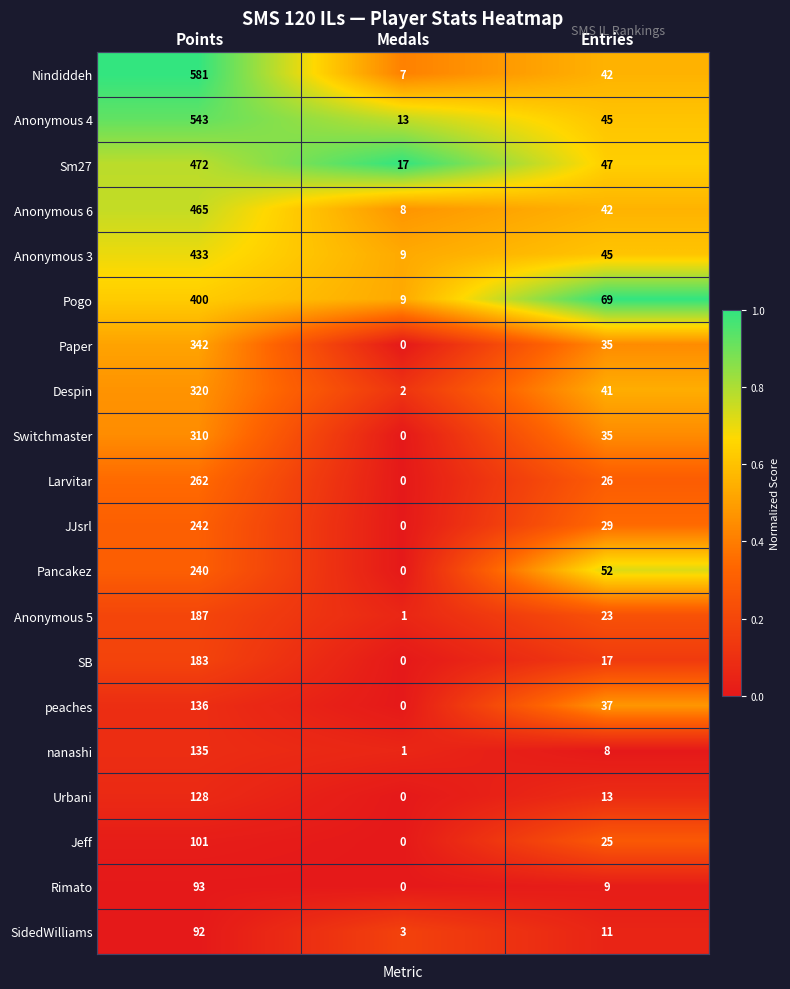

Is it true that SidedWilliams equals 3 at Medals?

True